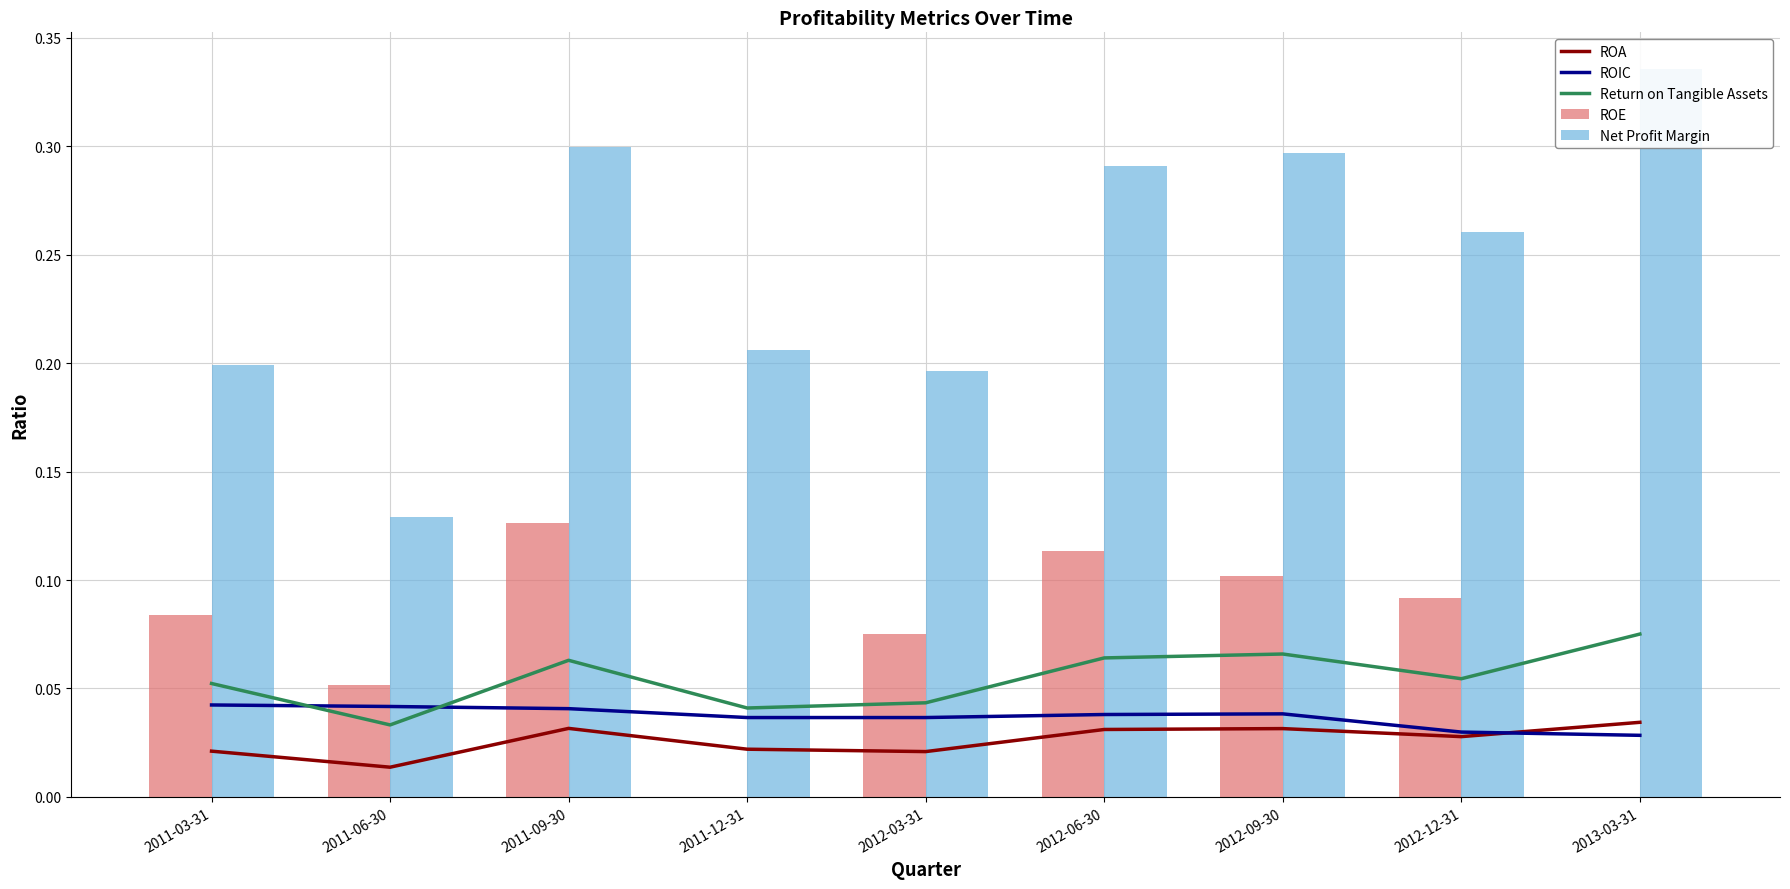

Reading left to right, list all the values displayed in this chart.

ROA: 2011-03-31=0.0	2011-06-30=0.0	2011-09-30=0.0	2011-12-31=0.0	2012-03-31=0.0	2012-06-30=0.0	2012-09-30=0.0	2012-12-31=0.0	2013-03-31=0.0
ROIC: 2011-03-31=0.0	2011-06-30=0.0	2011-09-30=0.0	2011-12-31=0.0	2012-03-31=0.0	2012-06-30=0.0	2012-09-30=0.0	2012-12-31=0.0	2013-03-31=0.0
Return on Tangible Assets: 2011-03-31=0.1	2011-06-30=0.0	2011-09-30=0.1	2011-12-31=0.0	2012-03-31=0.0	2012-06-30=0.1	2012-09-30=0.1	2012-12-31=0.1	2013-03-31=0.1
ROE: 2011-03-31=0.1	2011-06-30=0.1	2011-09-30=0.1	2011-12-31=0.0	2012-03-31=0.1	2012-06-30=0.1	2012-09-30=0.1	2012-12-31=0.1	2013-03-31=0.0
Net Profit Margin: 2011-03-31=0.2	2011-06-30=0.1	2011-09-30=0.3	2011-12-31=0.2	2012-03-31=0.2	2012-06-30=0.3	2012-09-30=0.3	2012-12-31=0.3	2013-03-31=0.3